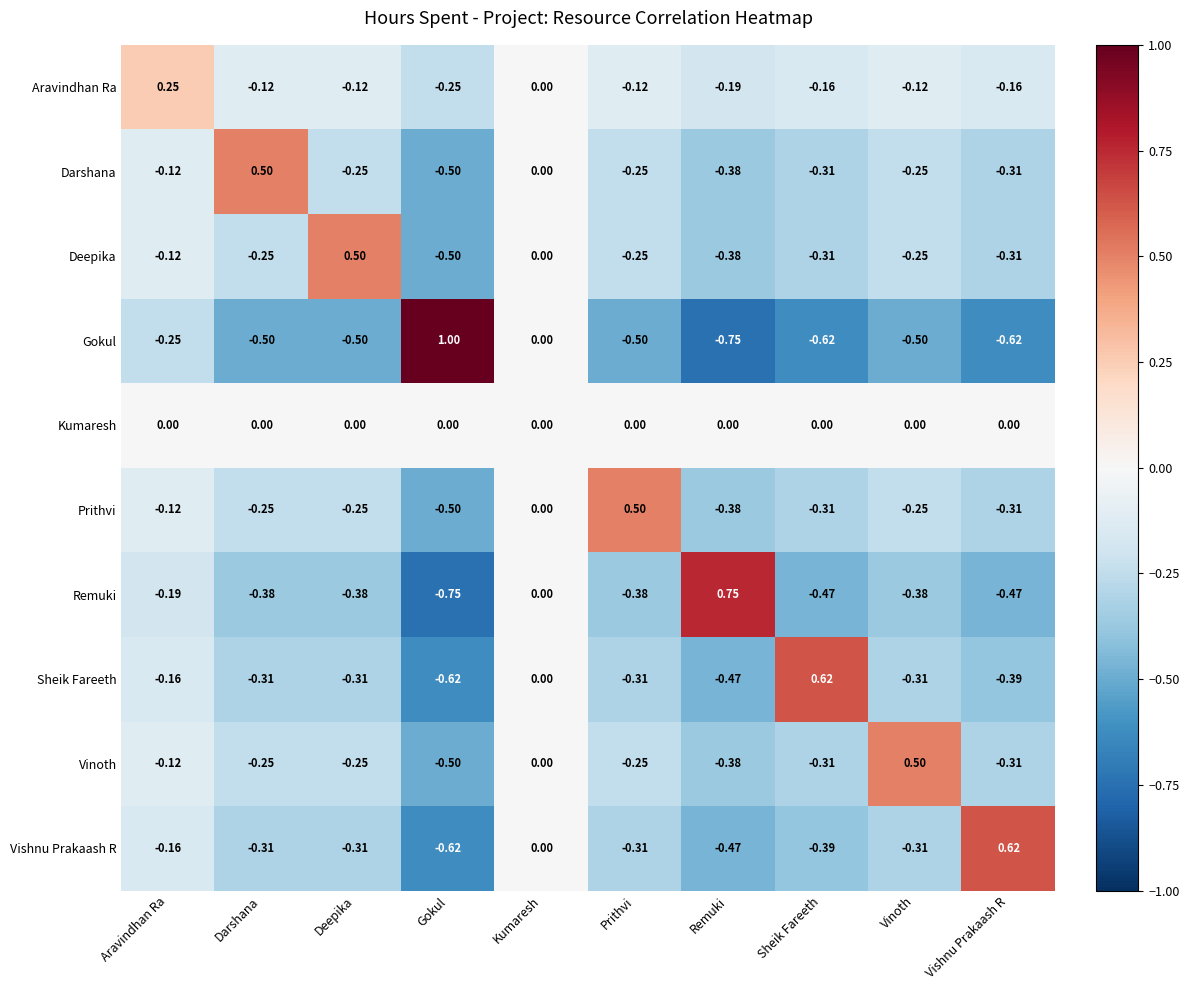

At which category is the sum across all series the highest?

Kumaresh